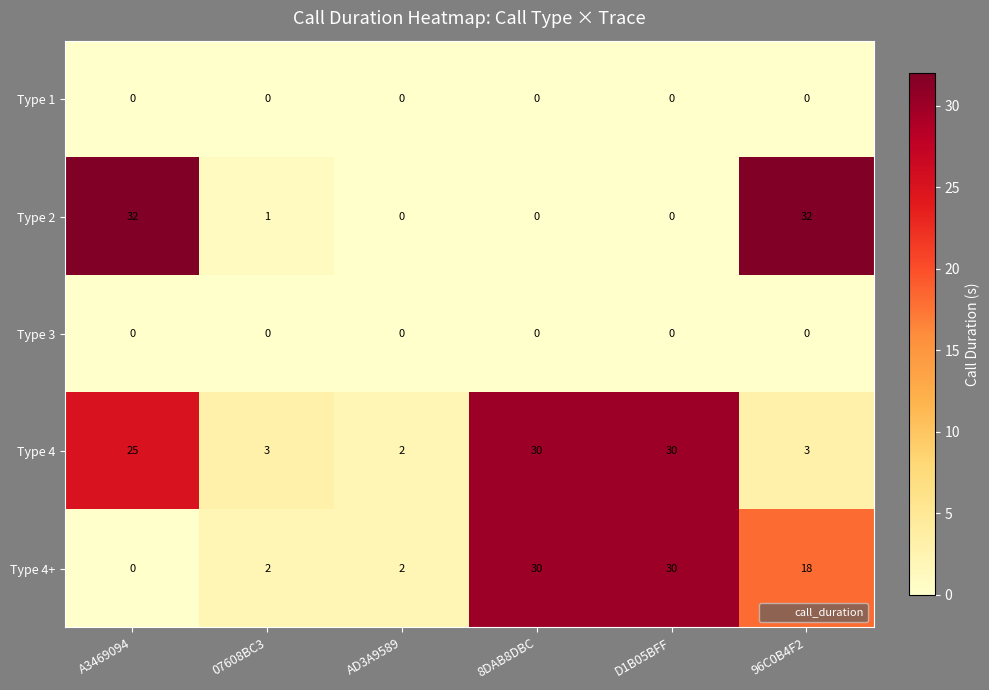

At which label does Type 4+ first exceed 18?

8DAB8DBC